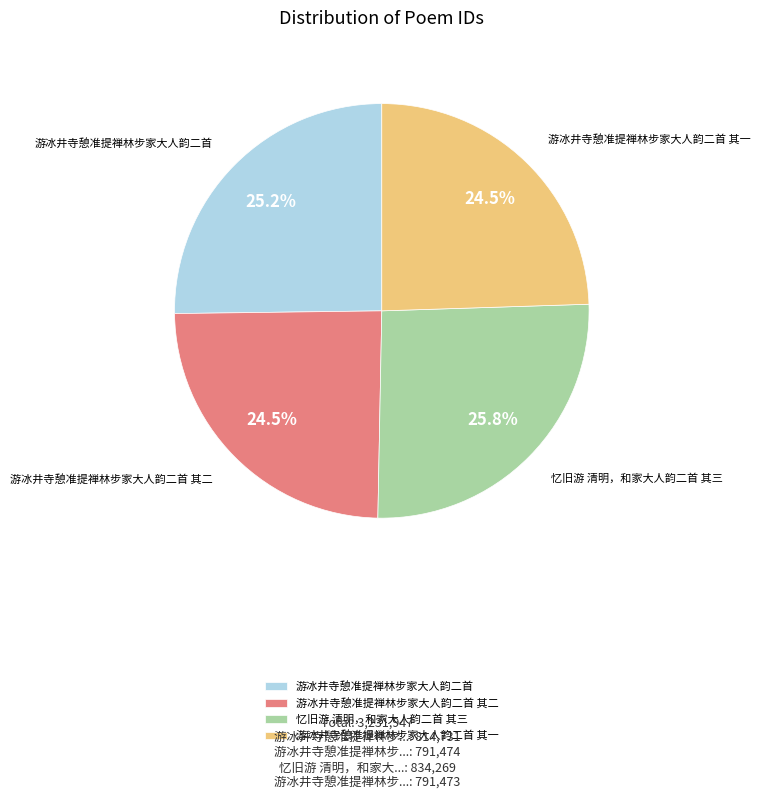

Between 游冰井寺憩准提禅林步家大人韵二首 and 忆旧游 清明，和家大人韵二首 其三, which is larger?

忆旧游 清明，和家大人韵二首 其三